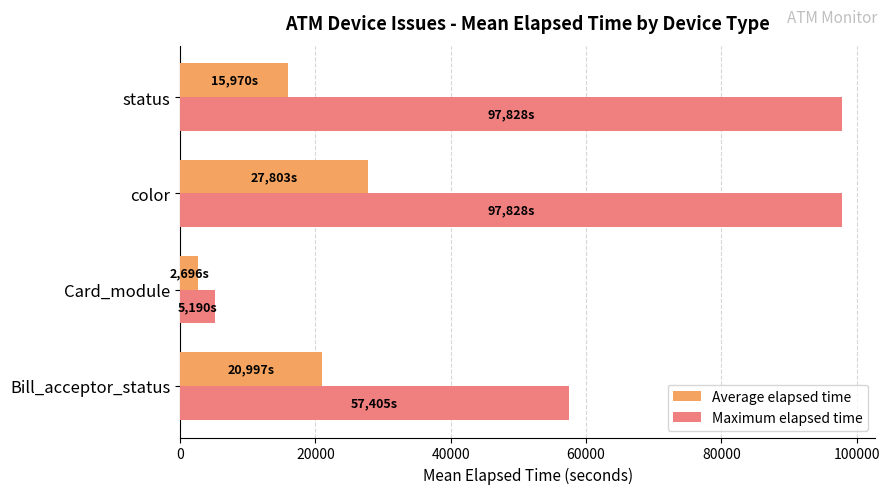

Which series changed the most between Bill_acceptor_status and Card_module?

Maximum elapsed time